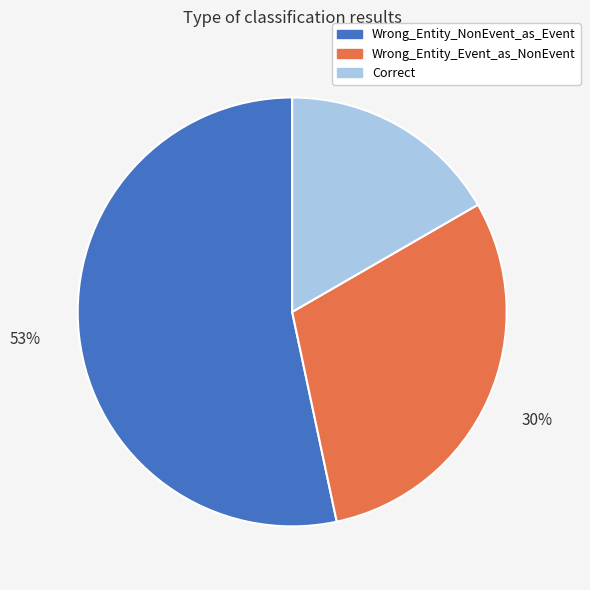

Is it true that Correct is 28% of the pie?

False